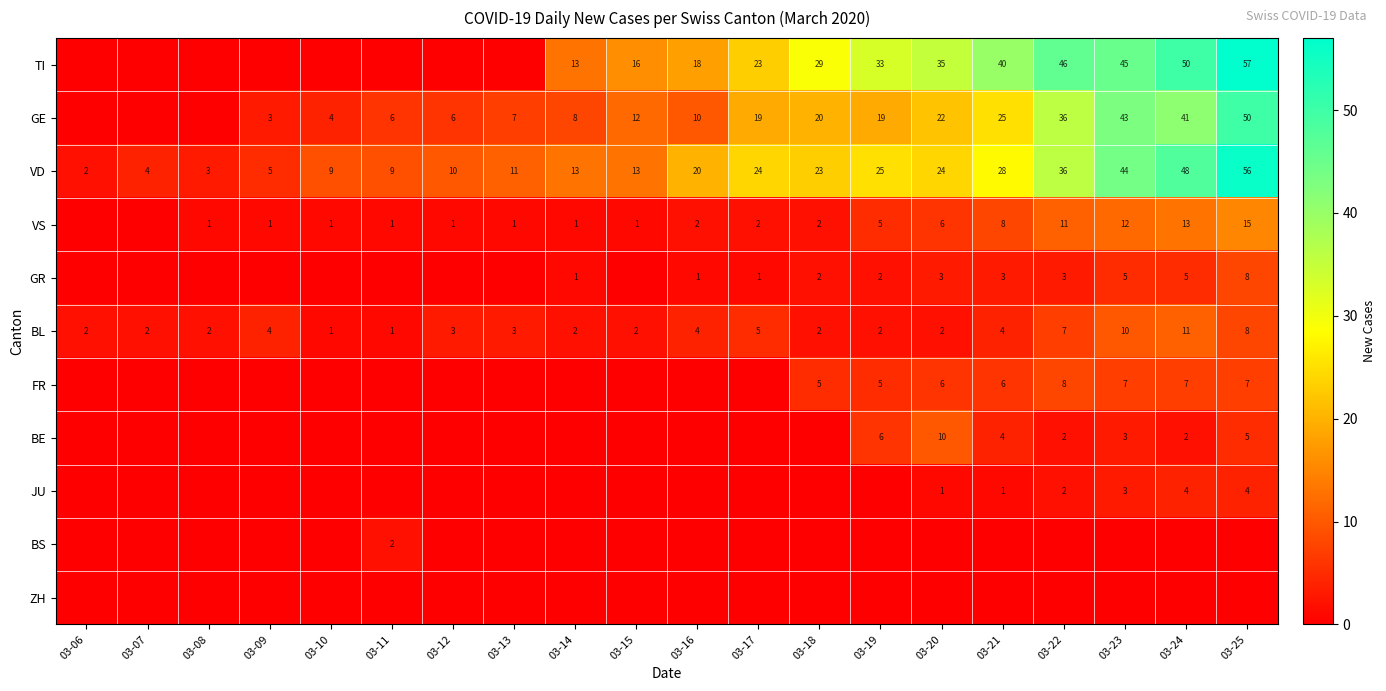

What is the total value across all series at 03-17?

74